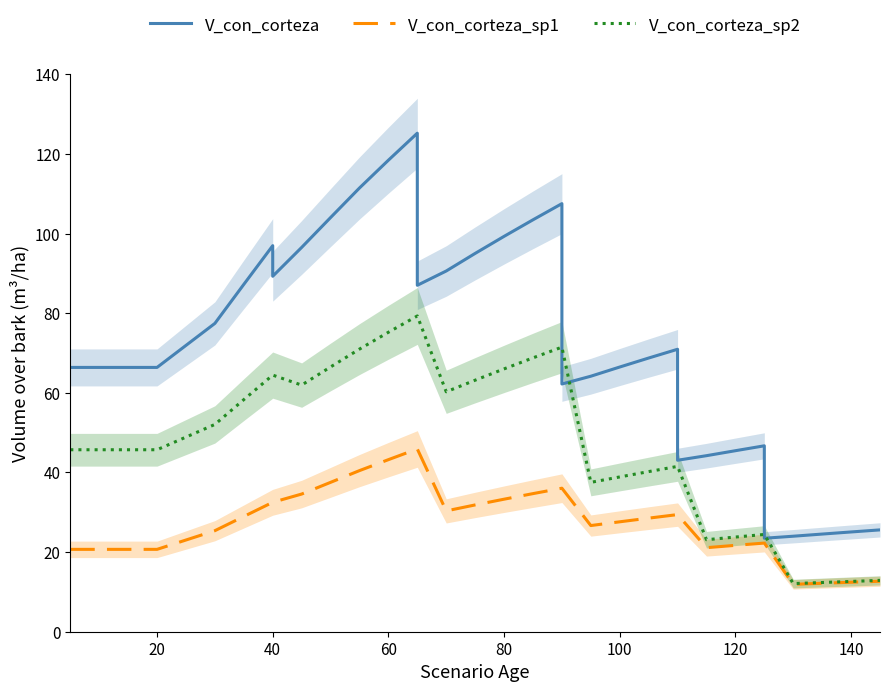

What is the maximum value shown in the chart?

125.2